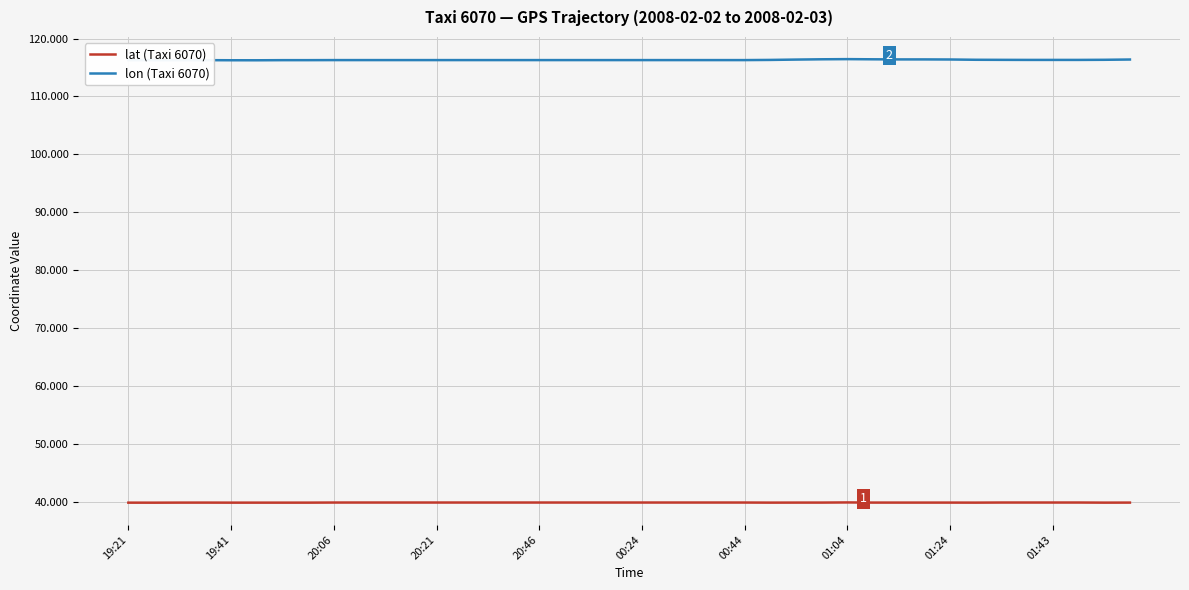

Rank the series by their maximum value, from highest to lowest.

lon (Taxi 6070), lat (Taxi 6070)